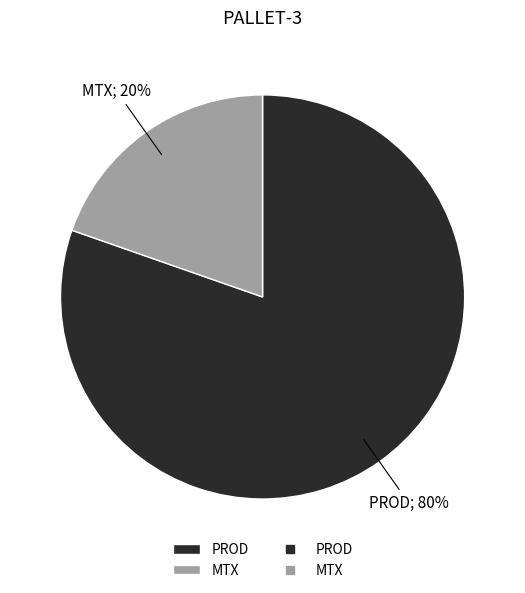

Is there a majority slice in this chart?

Yes